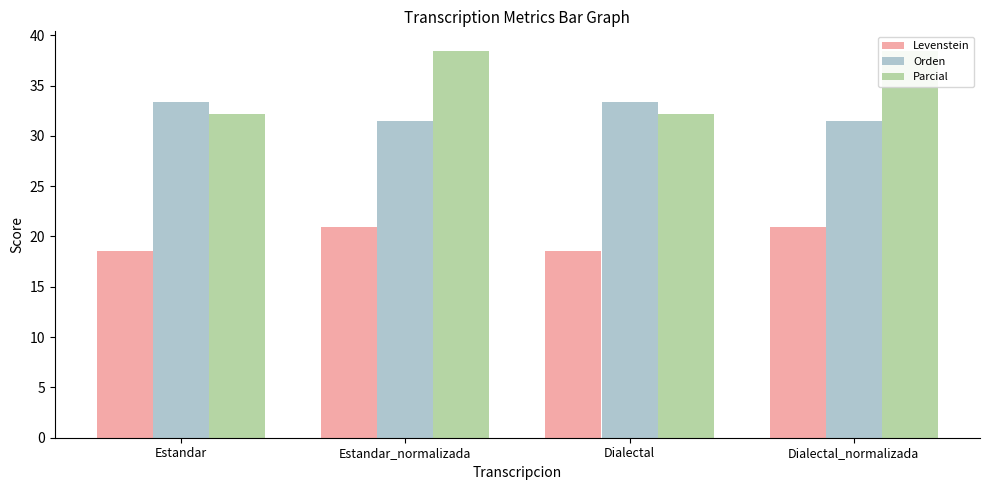

Which series changed the most between Estandar and Dialectal?

Levenstein